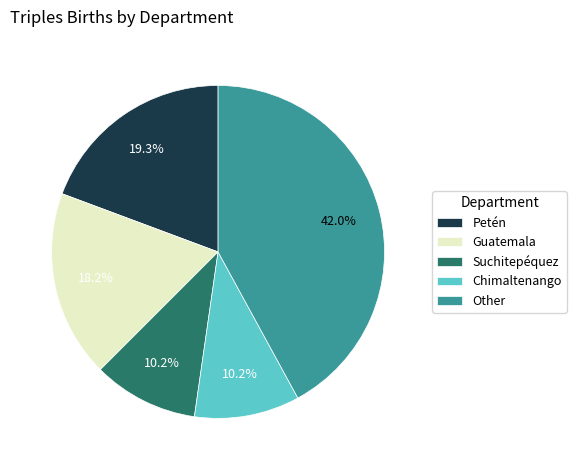

Is it true that Guatemala is 27% of the pie?

False